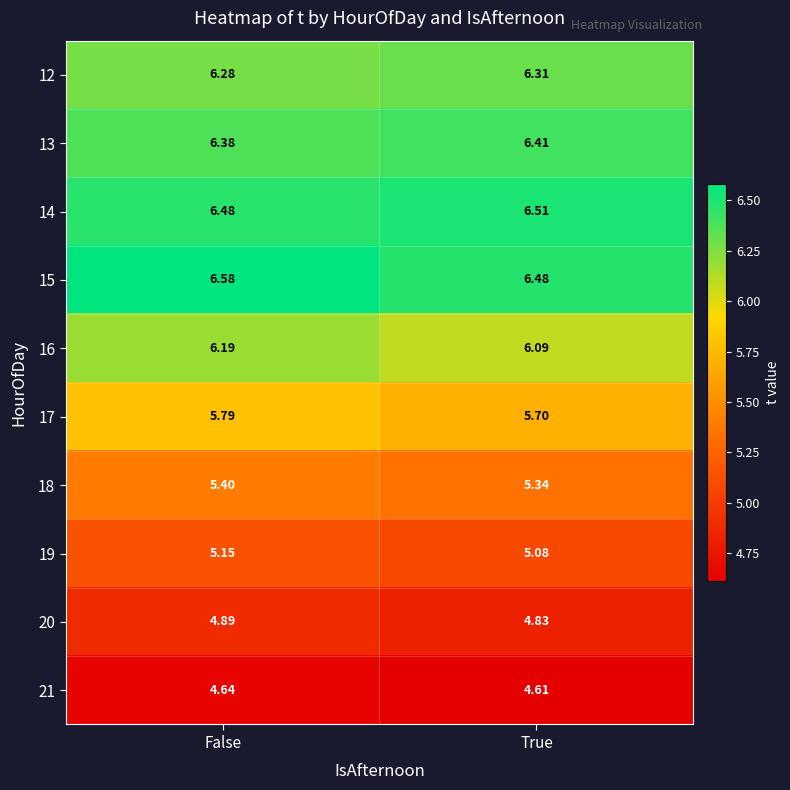

At which category is the sum across all series the highest?

False